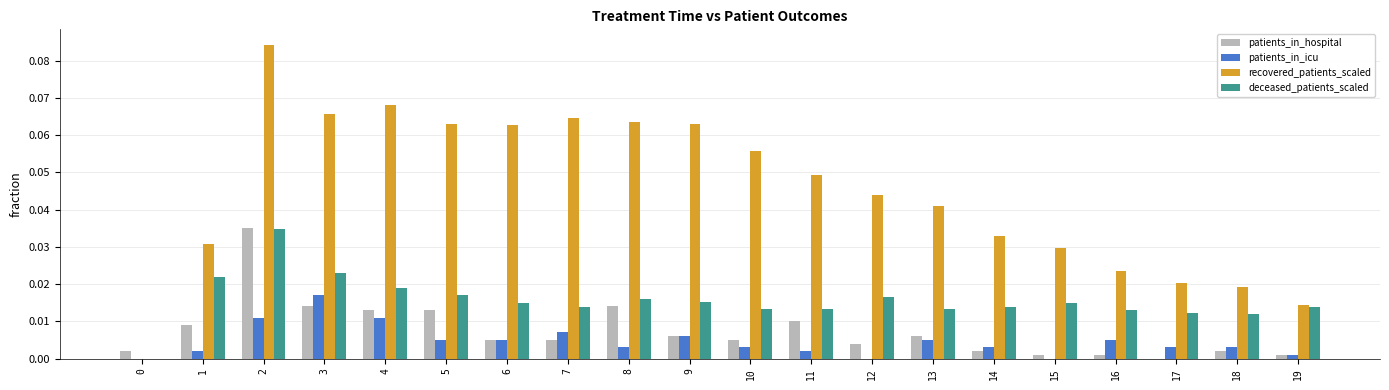

The recovered_patients_scaled series shows 0.0 at 11. True or false?

True